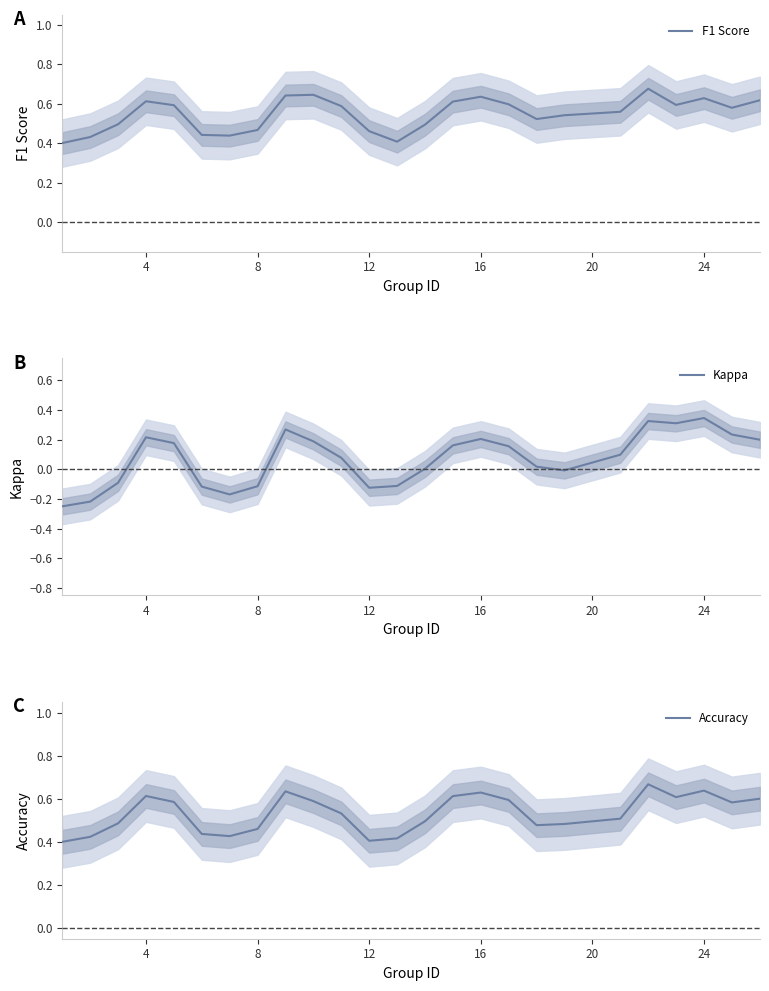

Is it true that F1 Score equals 0.2 at 8?

False